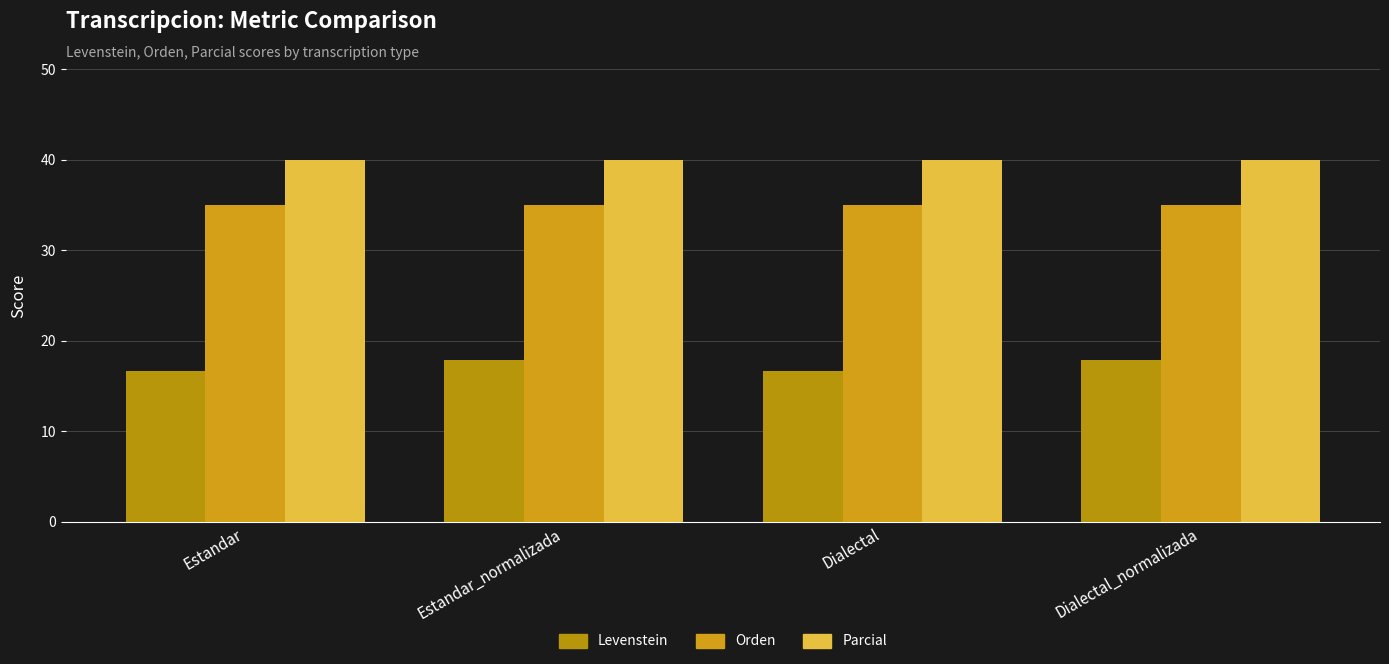

Is it true that Parcial equals 40.0 at Dialectal?

True